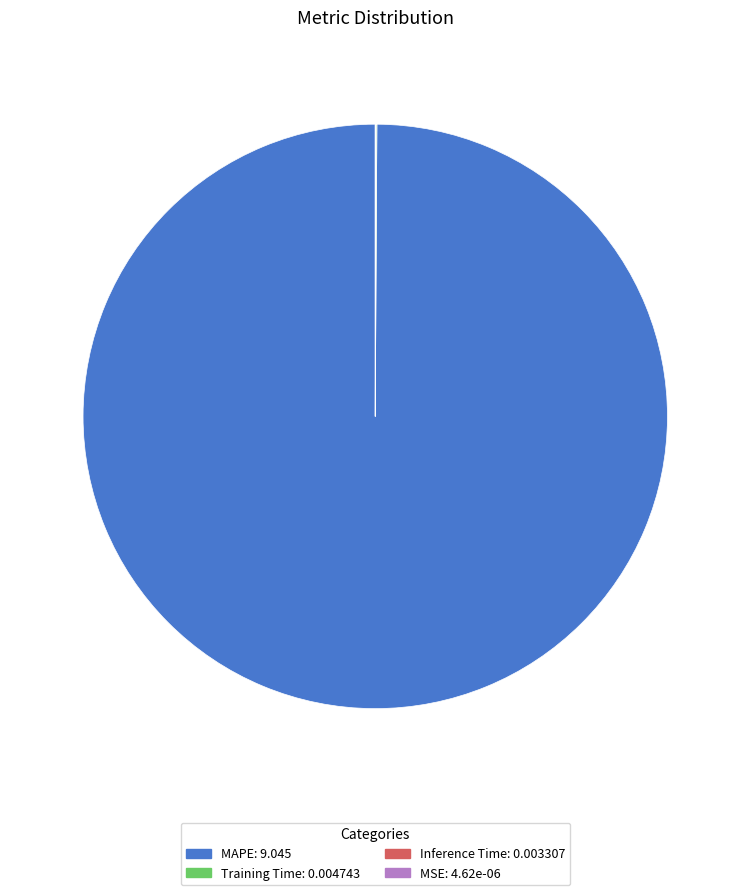

Does any single category account for the majority?

Yes